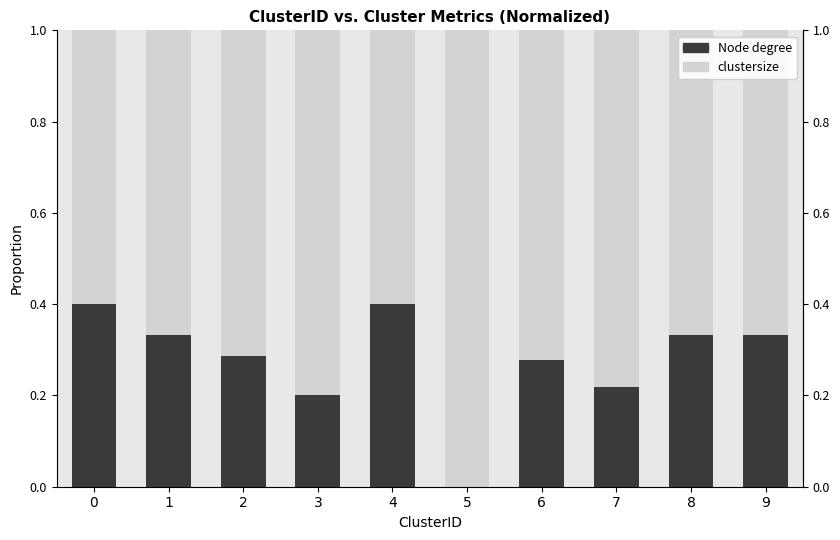

Which series has the largest total across all categories?

clustersize